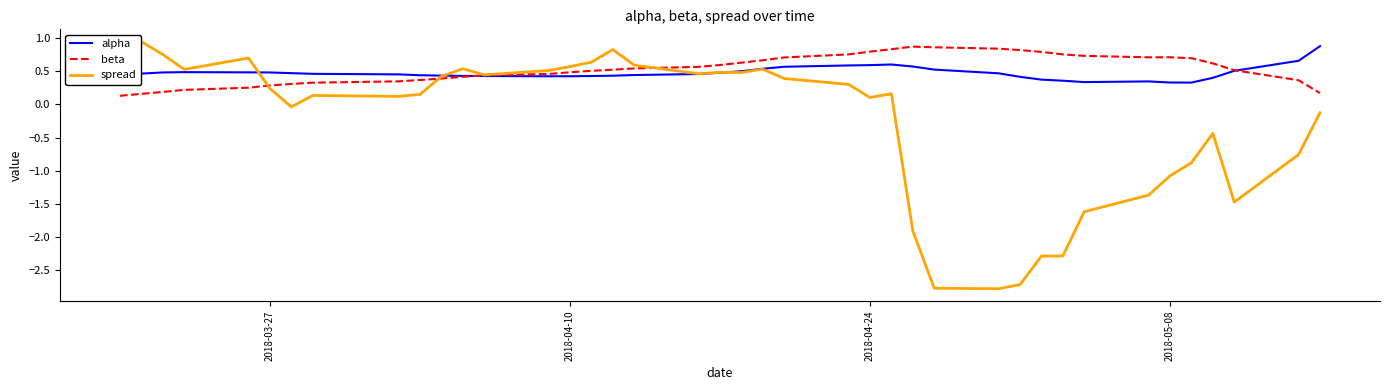

What is the difference between the maximum and minimum values in the spread series?

3.7